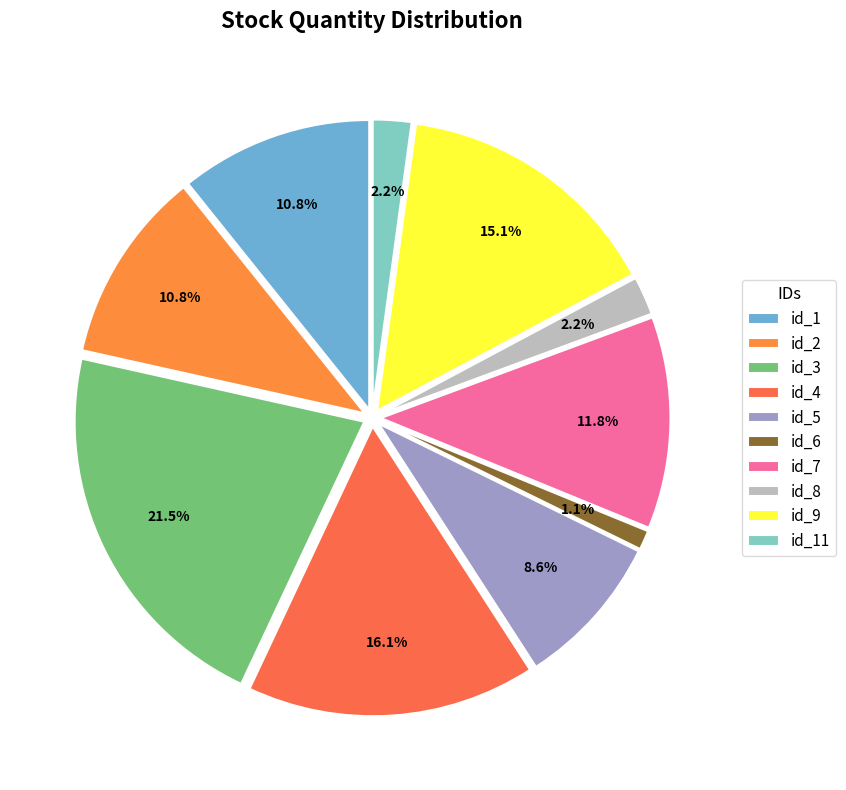

Is id_6 the majority of the pie?

No